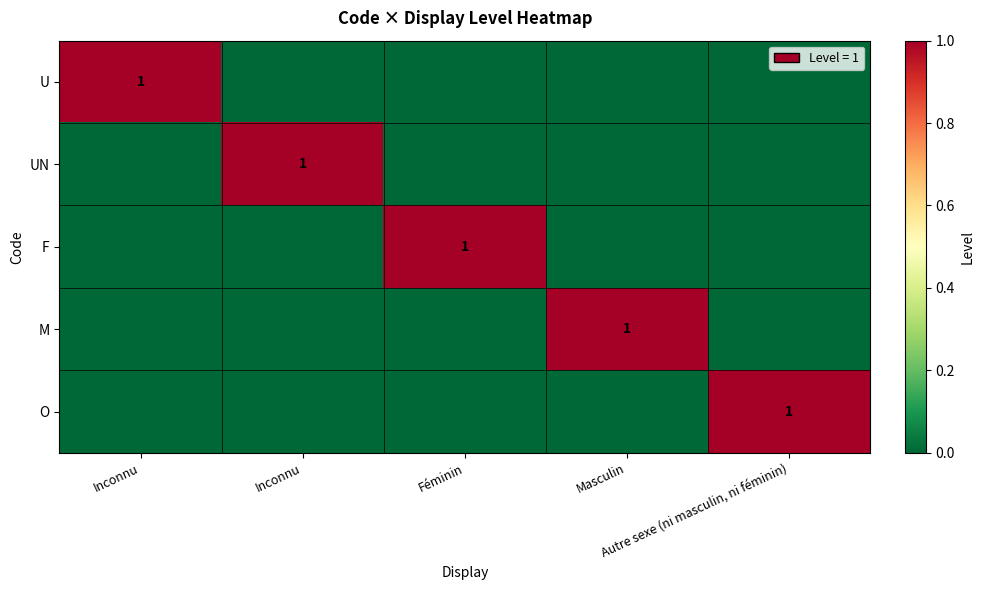

Which series has the widest spread of values?

U